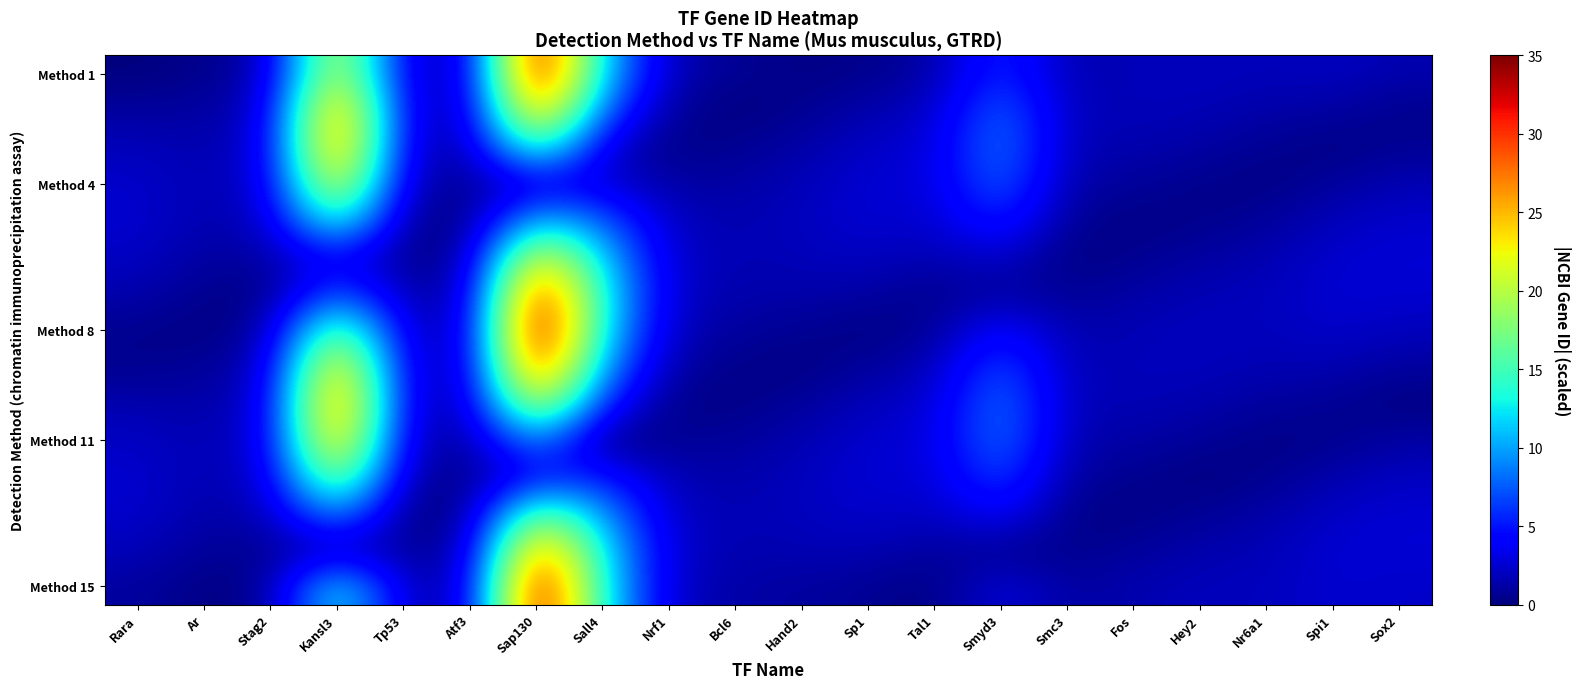

What is the difference between the highest and lowest values at Fos?

1.7